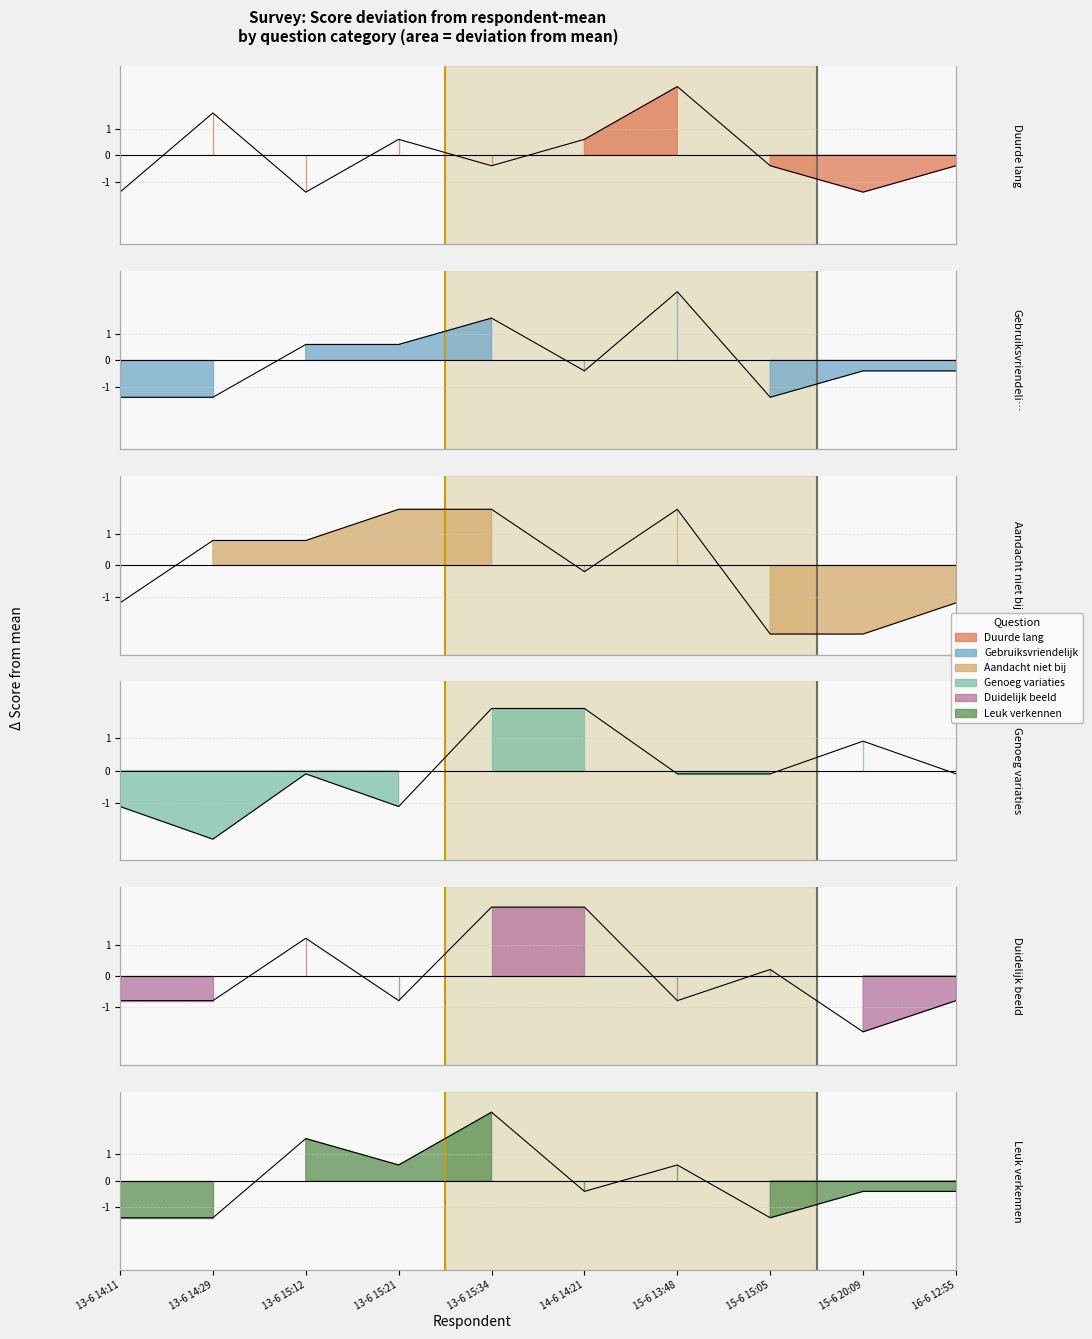

What is the value of the Aandacht niet bij point at the 10th from the left?

-1.2